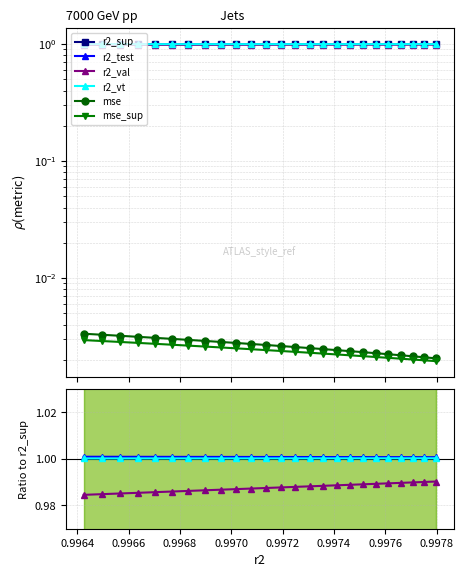

Which series has the largest total across all categories?

r2_test